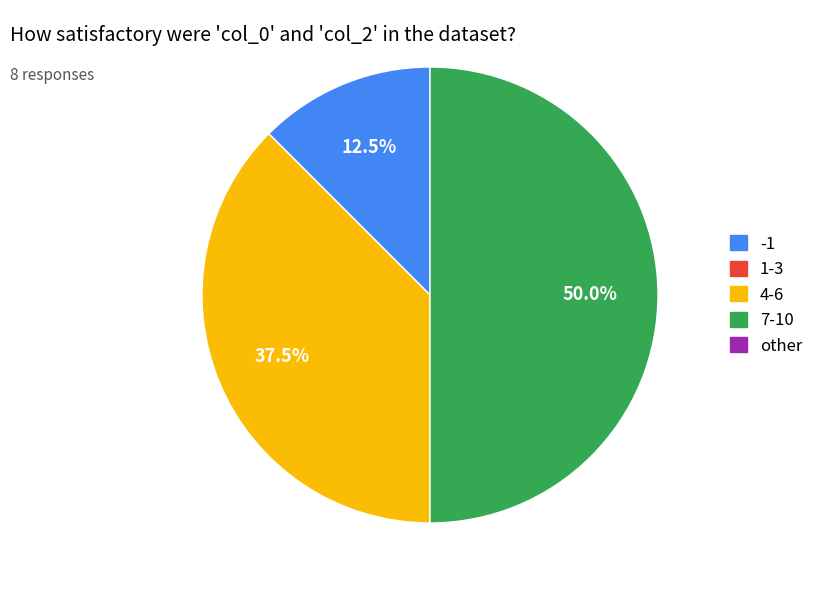

How many segments does this pie chart have?

3